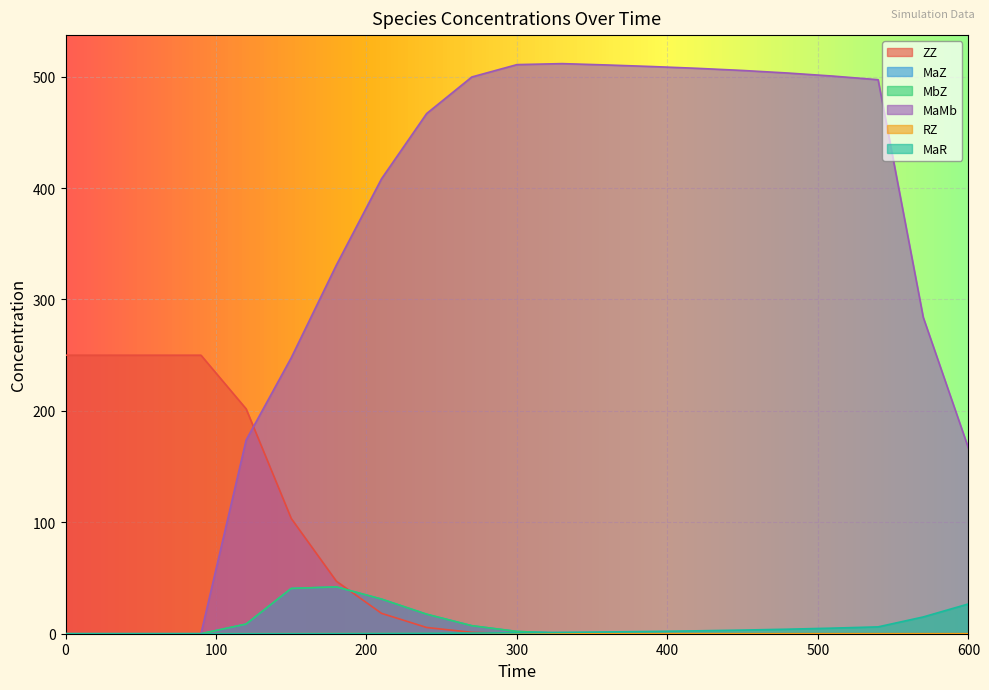

Reading right to left, extract all data points from this chart.

ZZ: 600=0.0	570=0.0	540=0.0	510=0.0	480=0.0	450=0.0	420=0.0	390=0.0	360=0.0	330=0.0	300=0.2	270=1.2	240=5.6	210=18.3	180=47.1	150=103.4	120=201.9	90=250.0	60=250.0	30=250.0	0=250.0
MaZ: 600=0.0	570=0.0	540=0.0	510=0.0	480=0.0	450=0.0	420=0.0	390=0.0	360=0.1	330=0.4	300=2.0	270=7.2	240=17.5	210=31.1	180=42.0	150=40.7	120=8.7	90=0.0	60=0.0	30=0.0	0=0.0
MbZ: 600=0.0	570=0.0	540=0.0	510=0.0	480=0.0	450=0.0	420=0.0	390=0.0	360=0.1	330=0.4	300=2.0	270=7.2	240=17.5	210=31.1	180=42.0	150=40.6	120=8.7	90=0.0	60=0.0	30=0.0	0=0.0
MaMb: 600=166.7	570=284.0	540=497.3	510=500.5	480=503.3	450=505.6	420=507.5	390=509.1	360=510.5	330=511.7	300=510.8	270=499.7	240=466.9	210=408.4	180=330.9	150=247.7	120=173.8	90=0.0	60=0.0	30=0.0	0=0.0
RZ: 600=0.0	570=0.0	540=0.0	510=0.0	480=0.0	450=0.0	420=0.0	390=0.0	360=0.0	330=0.0	300=0.0	270=0.0	240=0.1	210=0.1	180=0.0	150=0.0	120=0.0	90=0.0	60=0.0	30=0.0	0=0.0
MaR: 600=26.7	570=15.0	540=6.1	510=5.0	480=4.1	450=3.3	420=2.6	390=2.1	360=1.6	330=1.2	300=0.9	270=0.6	240=0.3	210=0.2	180=0.1	150=0.0	120=0.0	90=0.0	60=0.0	30=0.0	0=0.0